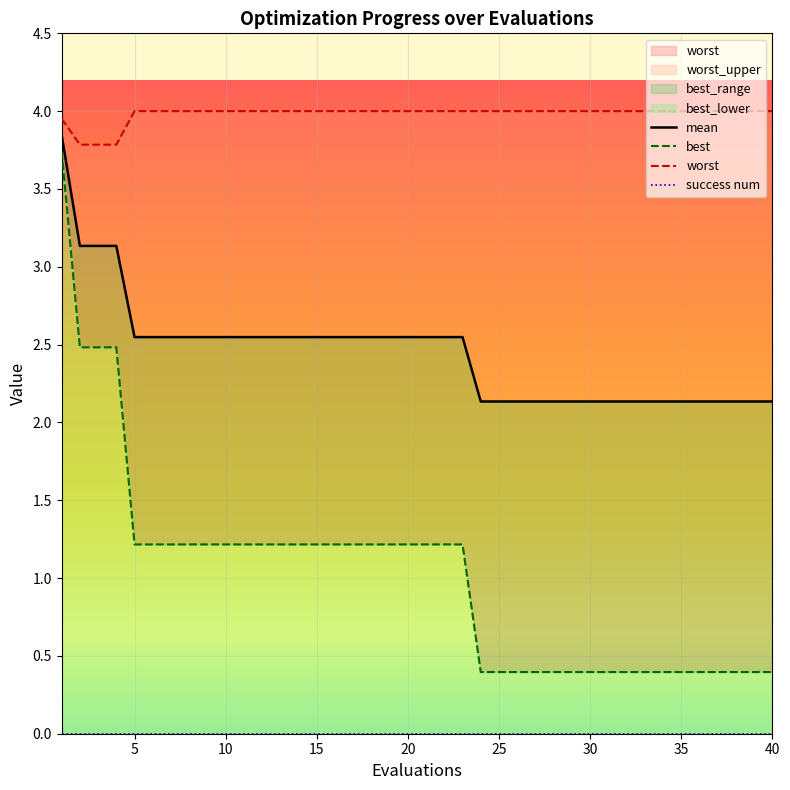

At which category is the sum across all series the highest?

1